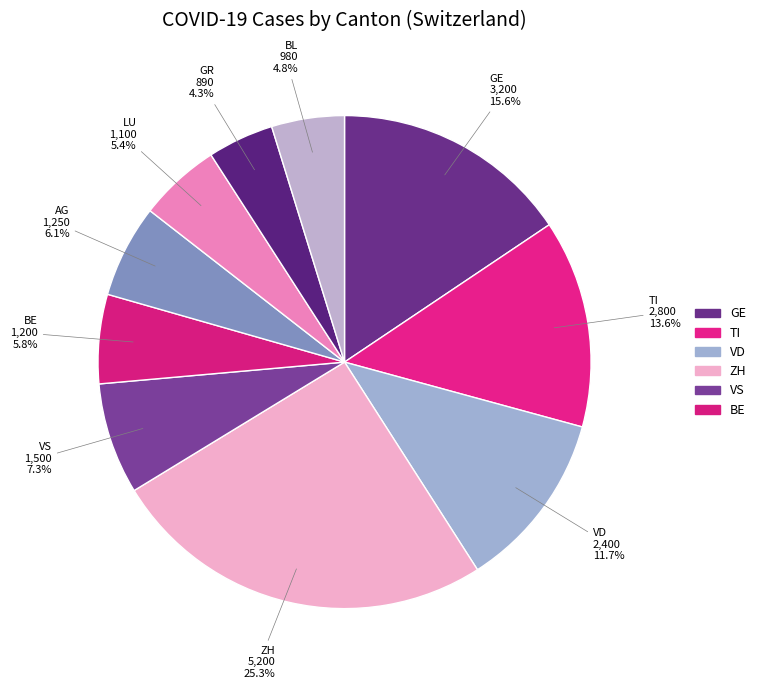

Count the number of slices in the pie.

10